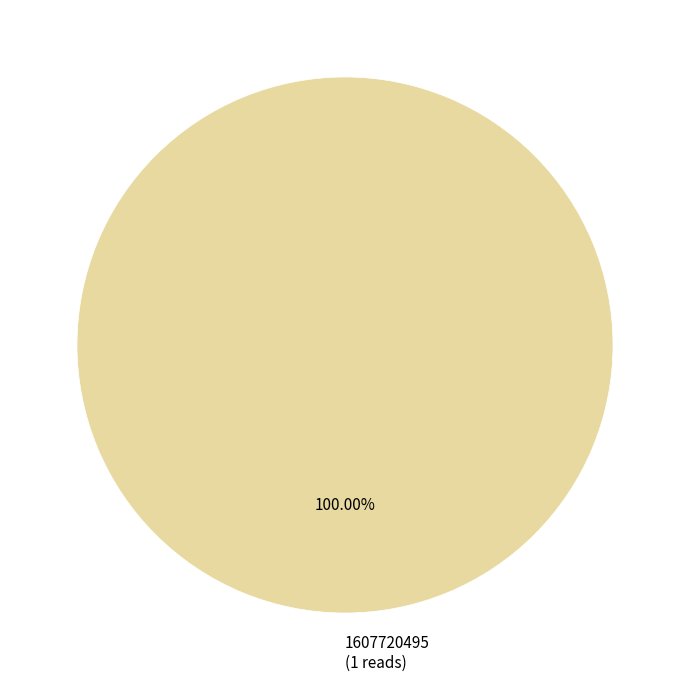

What is the majority slice?

1607720495